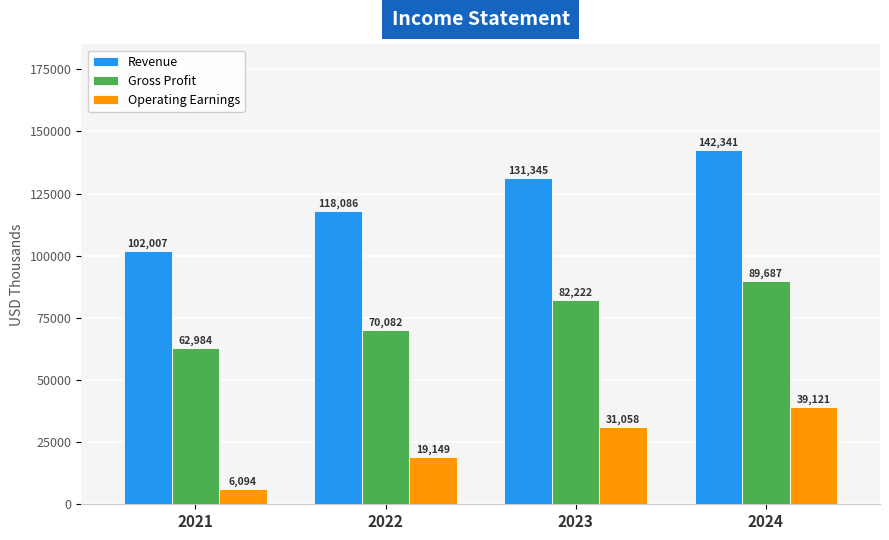

What is the difference between the second highest and second lowest values in the Revenue series?

13259.0